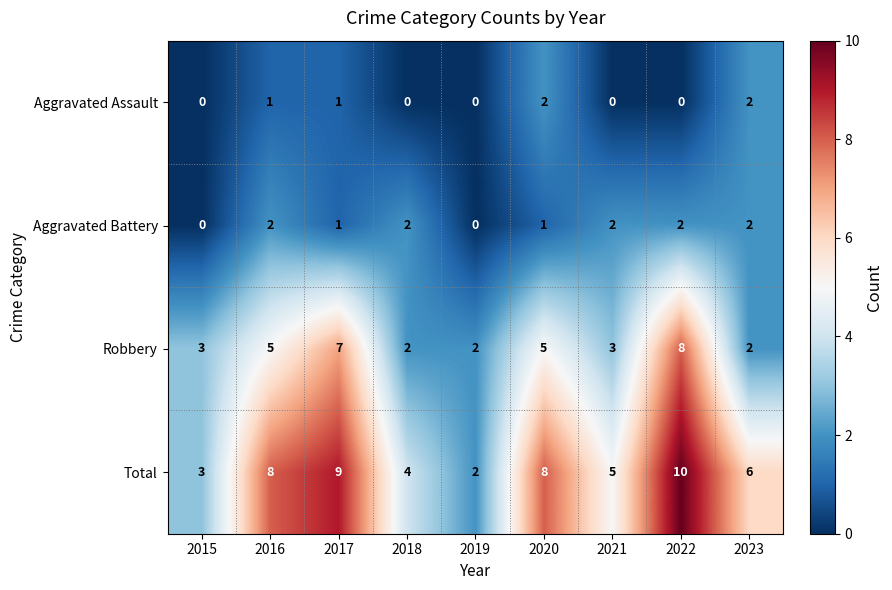

What is the difference between the maximum and second lowest values in the Robbery series?

6